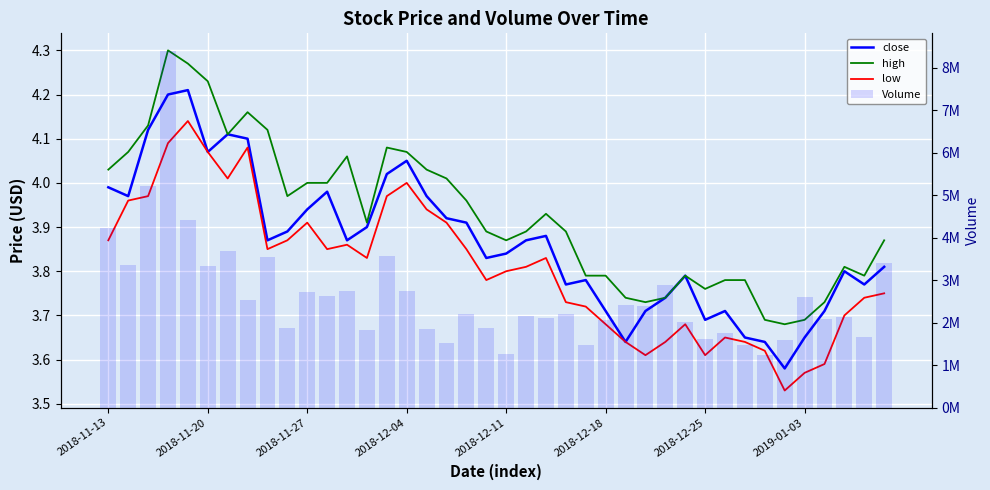

What is the minimum value shown in the chart?

3.5